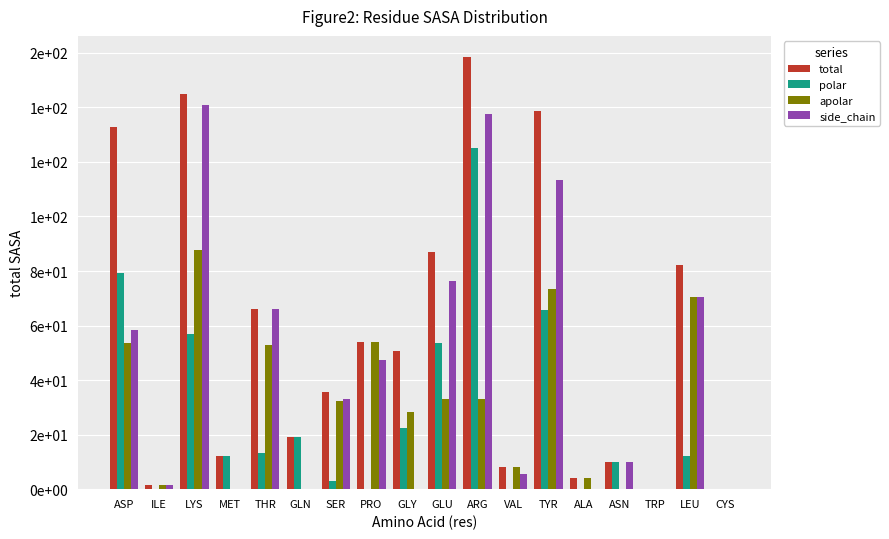

Which series has the widest spread of values?

total